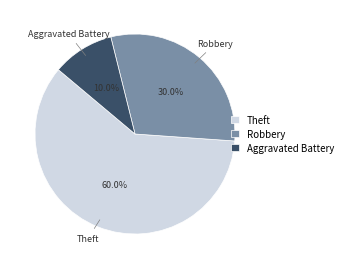

Between Robbery and Aggravated Battery, which is larger?

Robbery